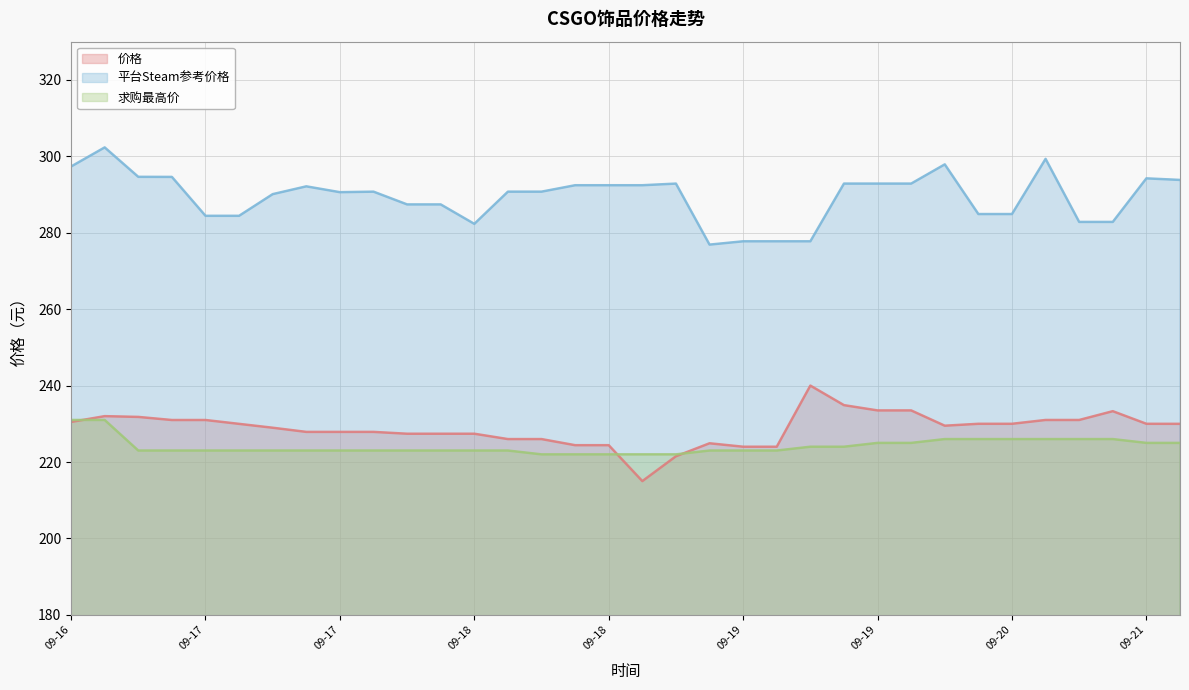

What is the difference between the maximum and minimum values in the 求购最高价 series?

9.0